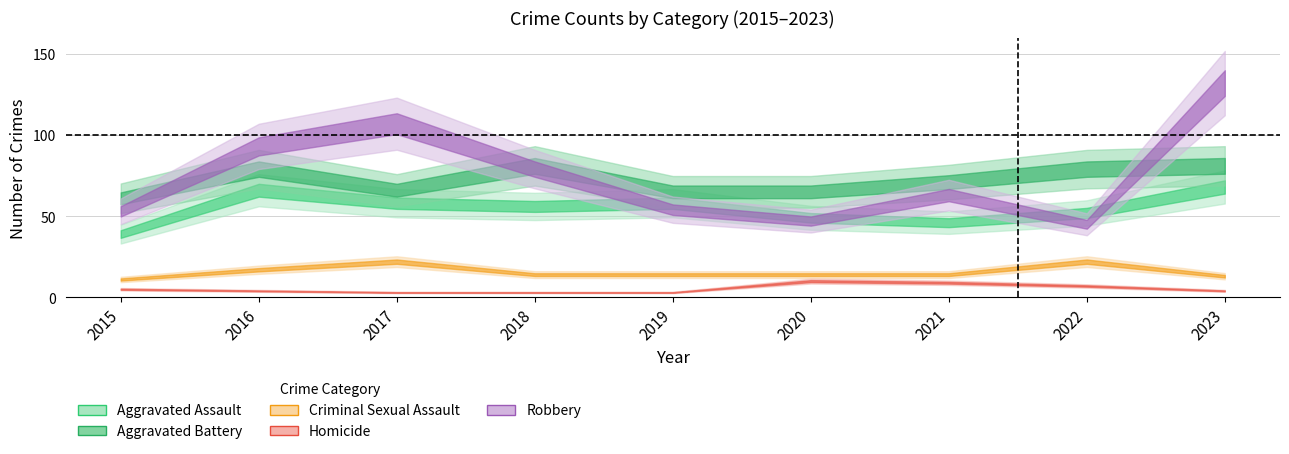

Reading left to right, what are all the values shown in this chart?

Aggravated Assault: 2015=39	2016=66	2017=58	2018=56	2019=58	2020=49	2021=46	2022=52	2023=68
Aggravated Battery: 2015=61	2016=79	2017=66	2018=81	2019=65	2020=65	2021=71	2022=79	2023=81
Criminal Sexual Assault: 2015=11	2016=17	2017=22	2018=14	2019=14	2020=14	2021=14	2022=22	2023=13
Homicide: 2015=5	2016=4	2017=3	2018=3	2019=3	2020=10	2021=9	2022=7	2023=4
Robbery: 2015=53	2016=93	2017=107	2018=79	2019=54	2020=47	2021=63	2022=45	2023=132